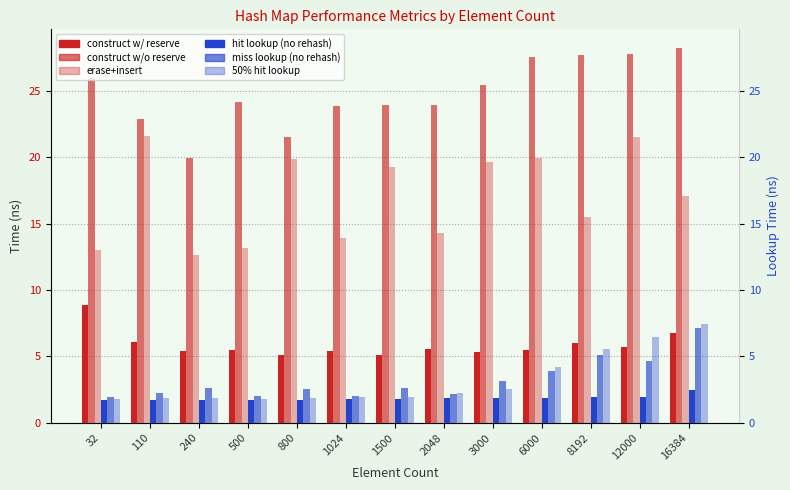

Which series has the largest range (max minus min)?

avg_erase_insert_ns